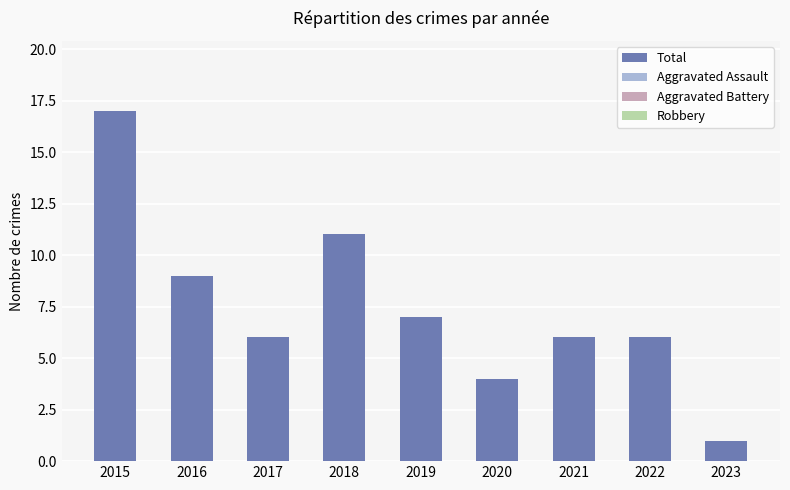

What is the difference between the maximum and minimum values?

16